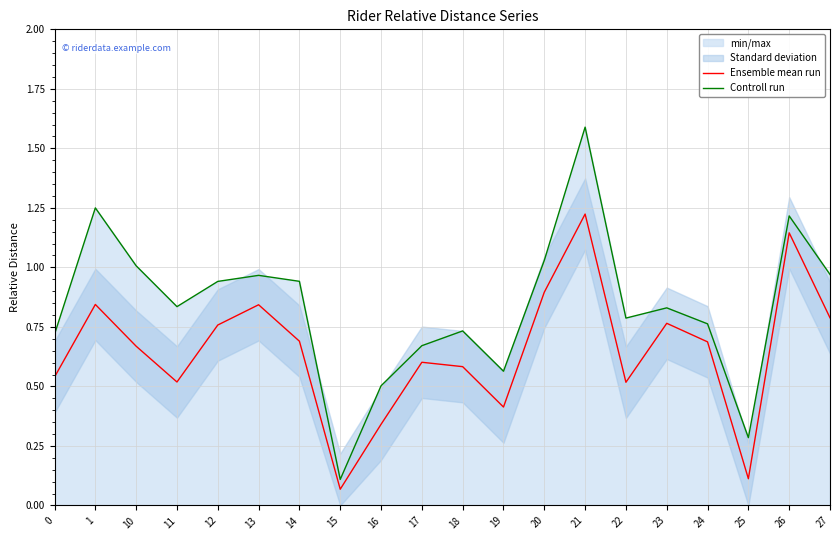

True or false: Ensemble mean run has a value of 0.9 at 20.

True